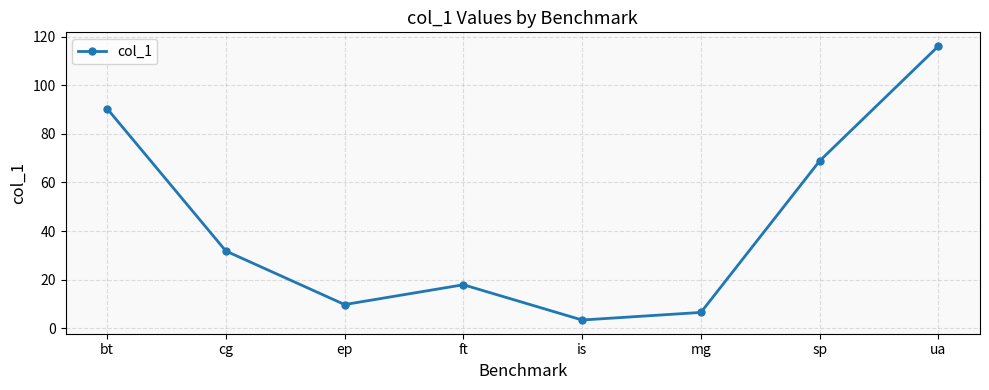

How many points are lower than both their immediate neighbors (excluding endpoints)?

2